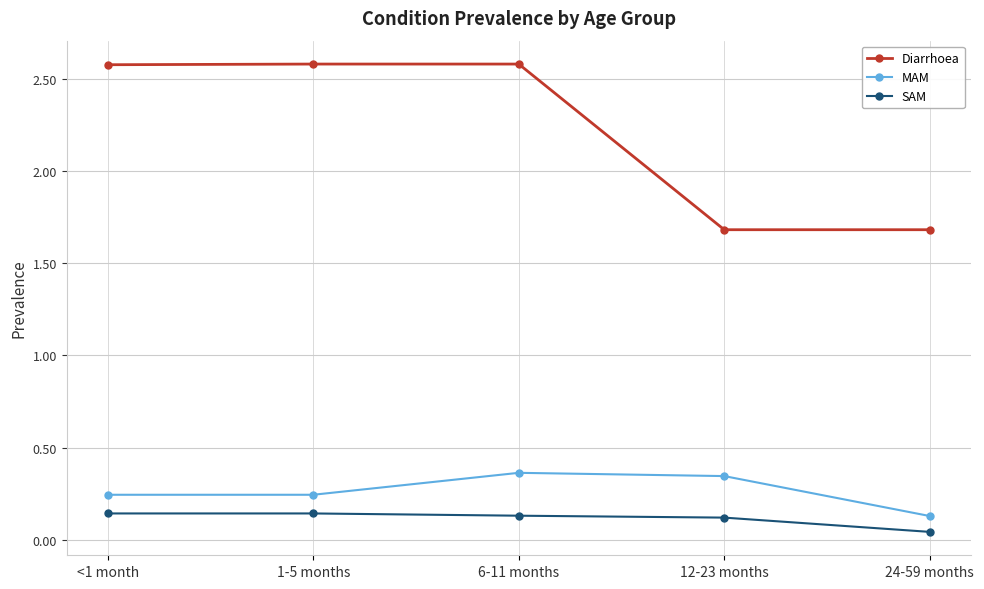

What are all the series names shown in the legend?

Diarrhoea, MAM, SAM